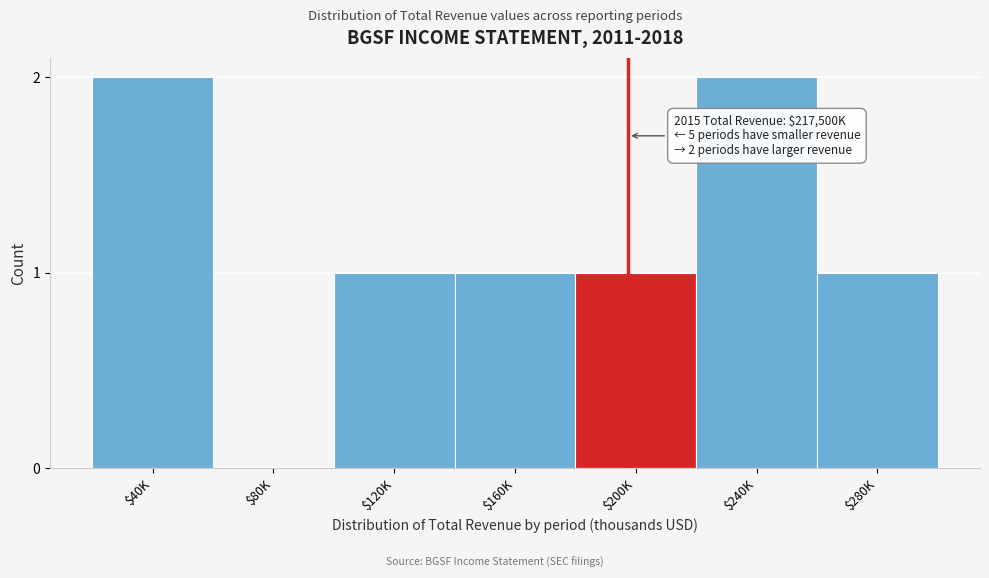

What is the sum of all values?

8